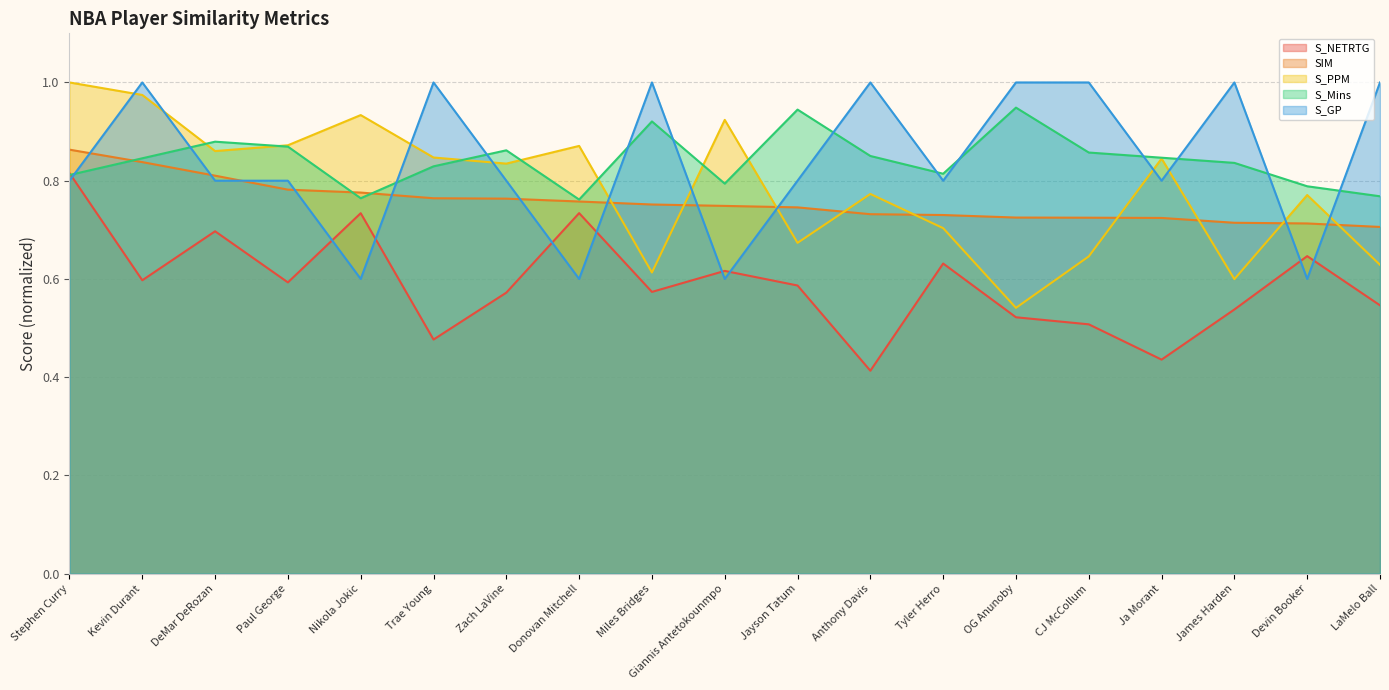

At how many categories does at least one series exceed 0?

19